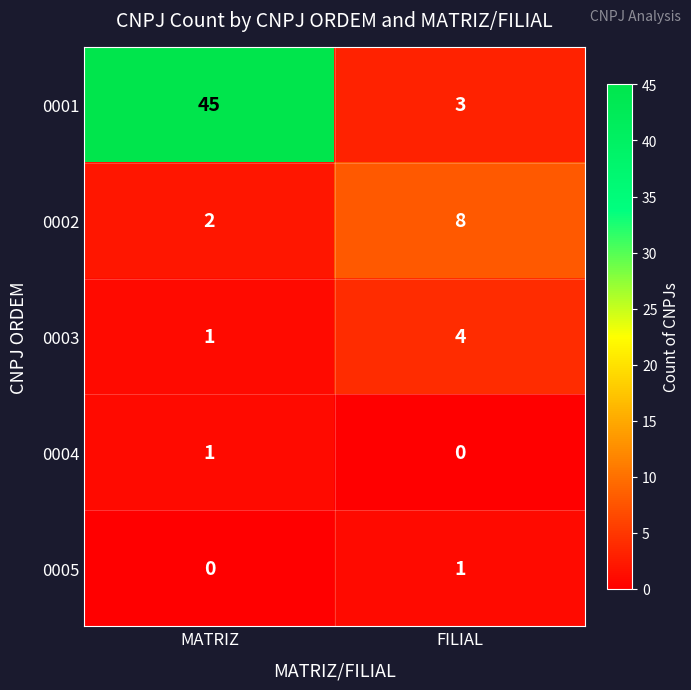

Which series has the widest spread of values?

0001